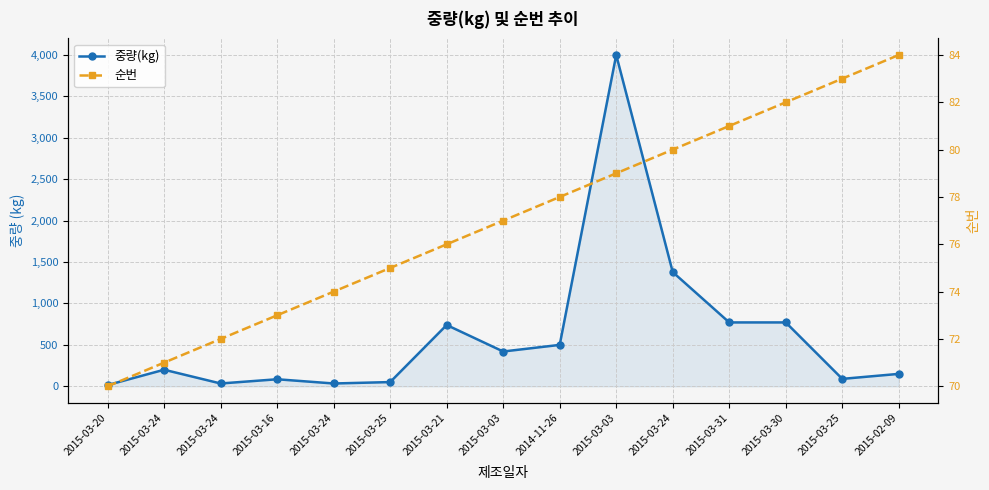

Reading left to right, transcribe all the data shown in this chart.

중량(kg): 15.0	200.0	34.0	85.0	34.0	51.0	740.0	420.0	500.0	4000.0	1378.9	771.1	771.1	89.6	150.0
순번: 70.0	71.0	72.0	73.0	74.0	75.0	76.0	77.0	78.0	79.0	80.0	81.0	82.0	83.0	84.0